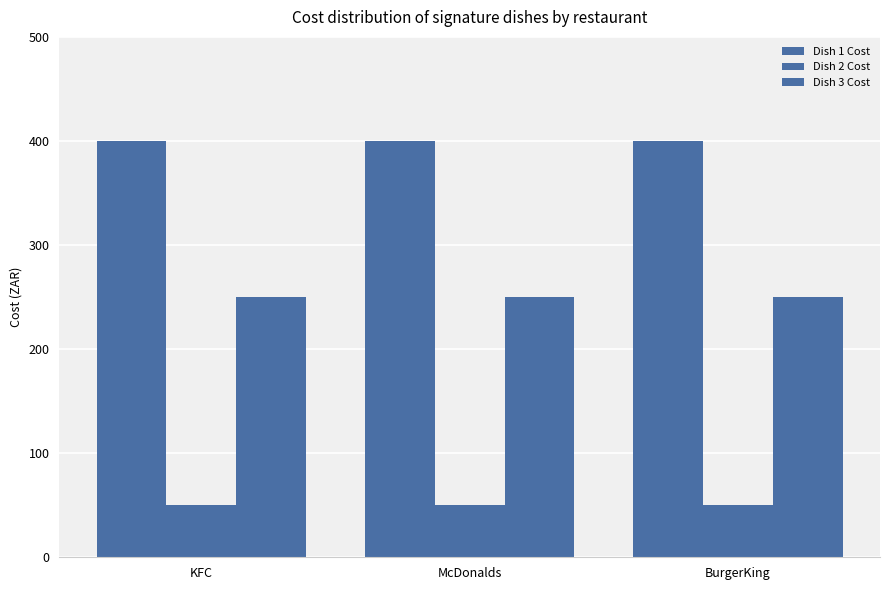

What is the label of the 2nd bar from the left?

McDonalds